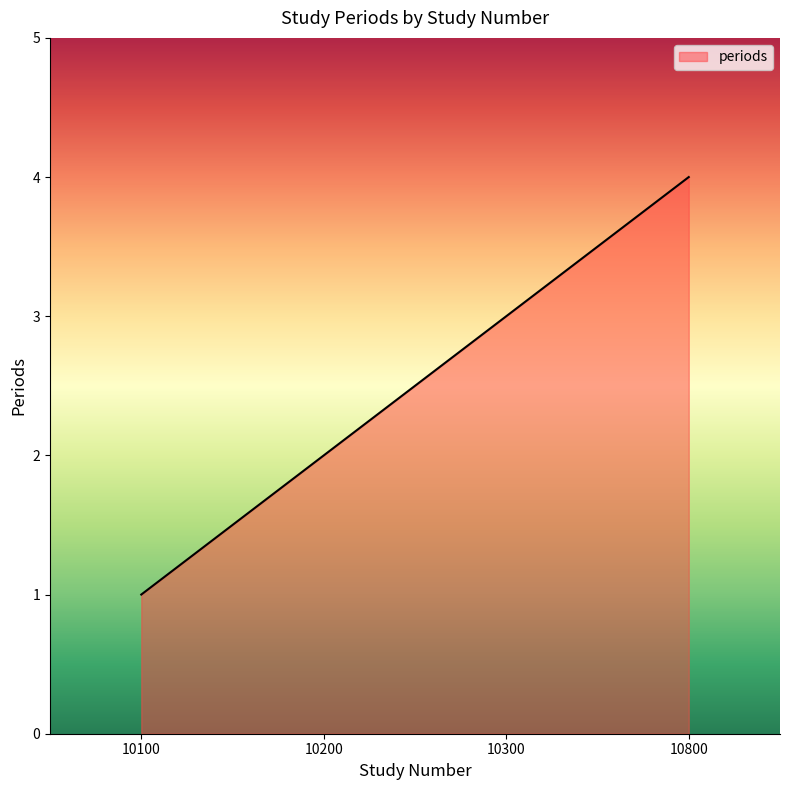

List the labels in order of value, smallest first.

10100, 10200, 10300, 10800